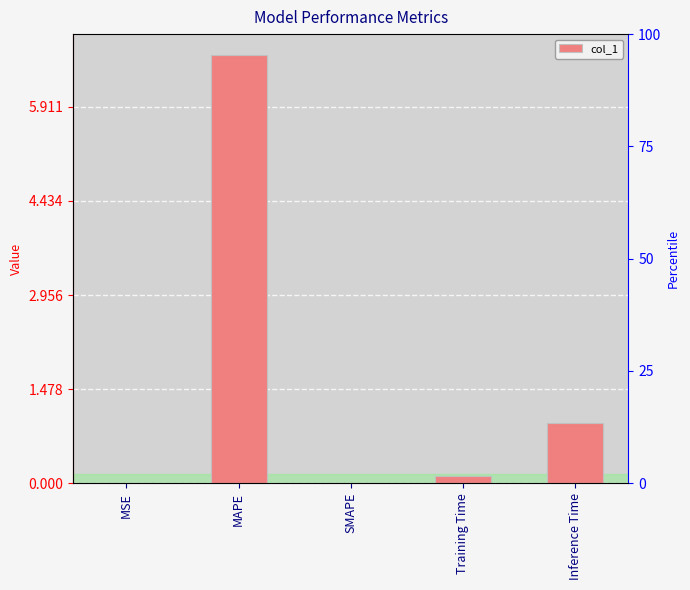

What is the difference between the values at Inference Time and MAPE?

5.8